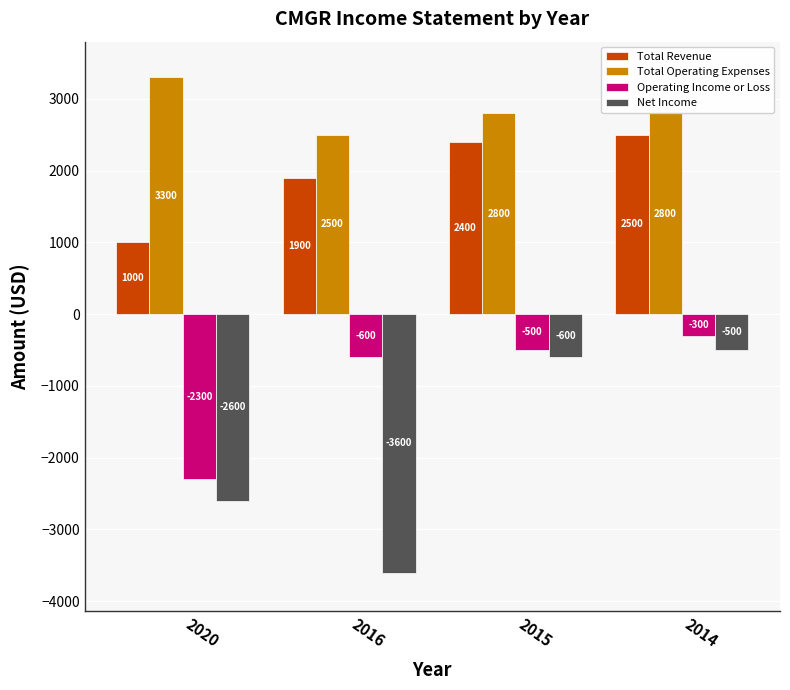

How many bars are there in total?

16